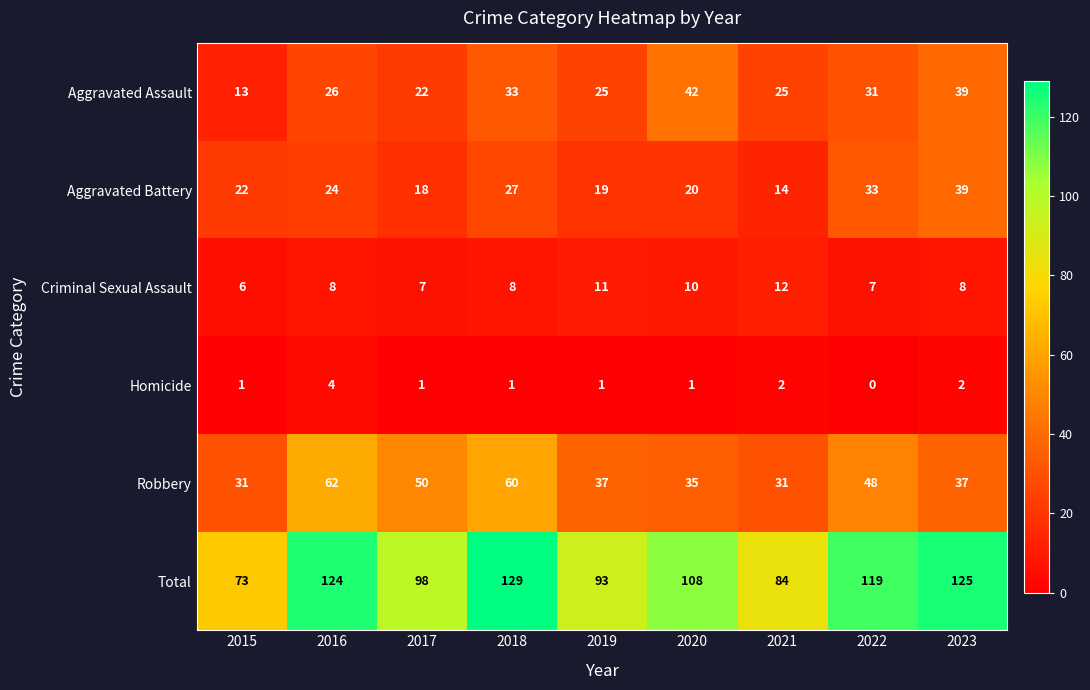

What value does the Robbery series have at 2023, to the nearest 5?

35